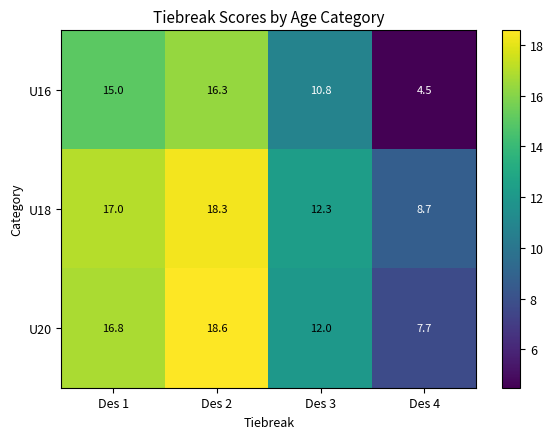

At how many categories does at least one series exceed 10?

3